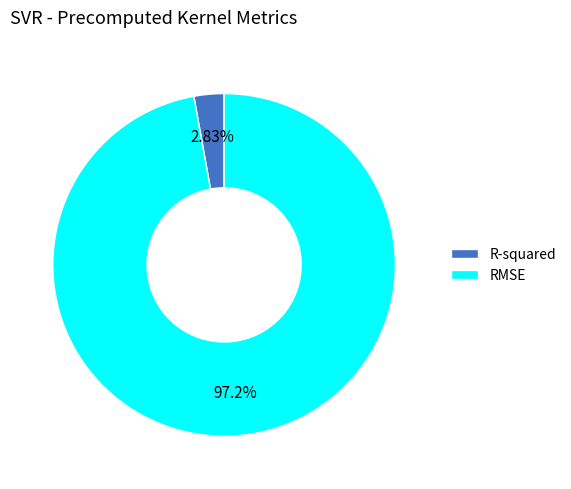

What is the smallest slice in the pie chart?

R-squared